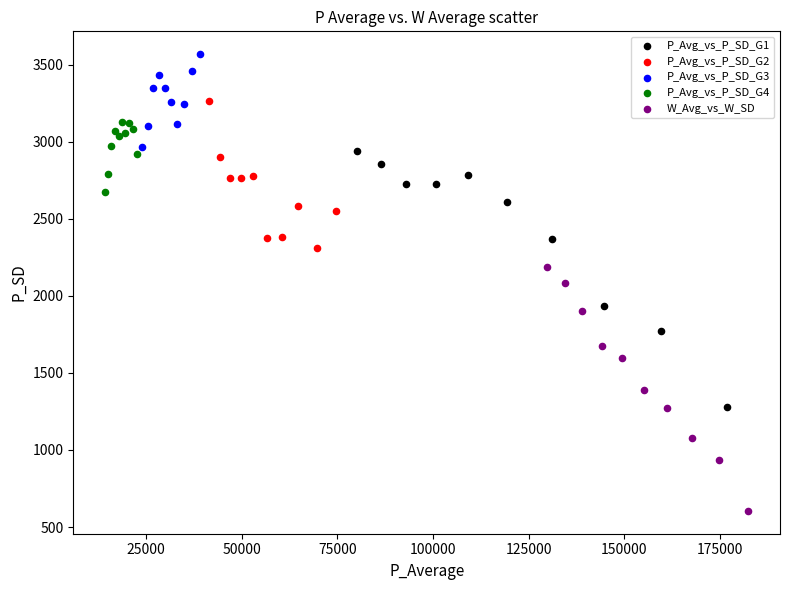

Which series contains the highest Y value?

P_Avg_vs_P_SD_G3